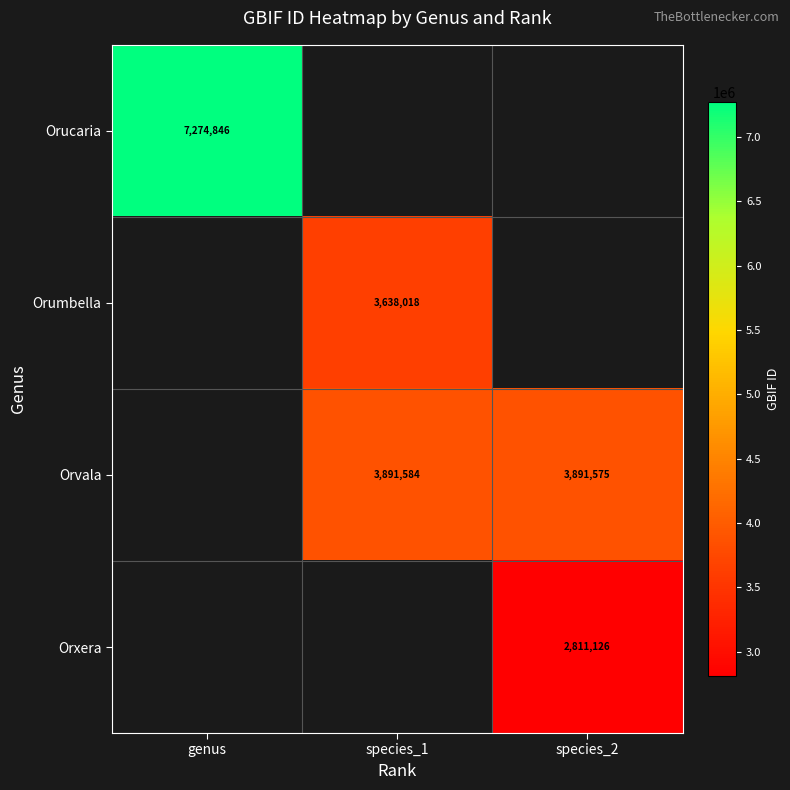

The value of Orvala at species_2 is 3891575. True or false?

True